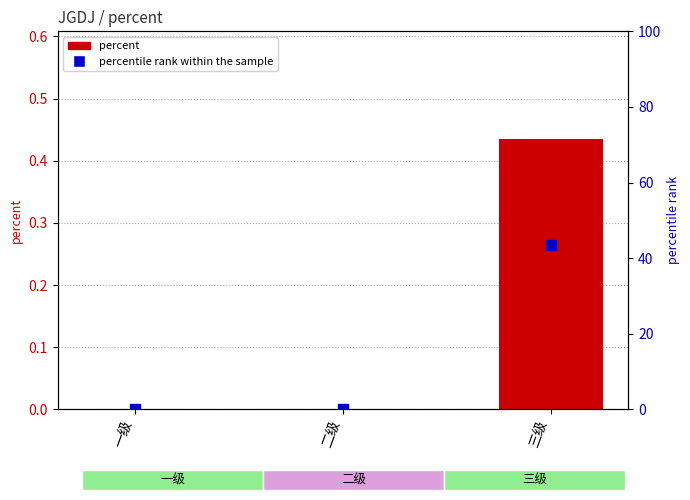

At which category is the sum across all series the highest?

三级